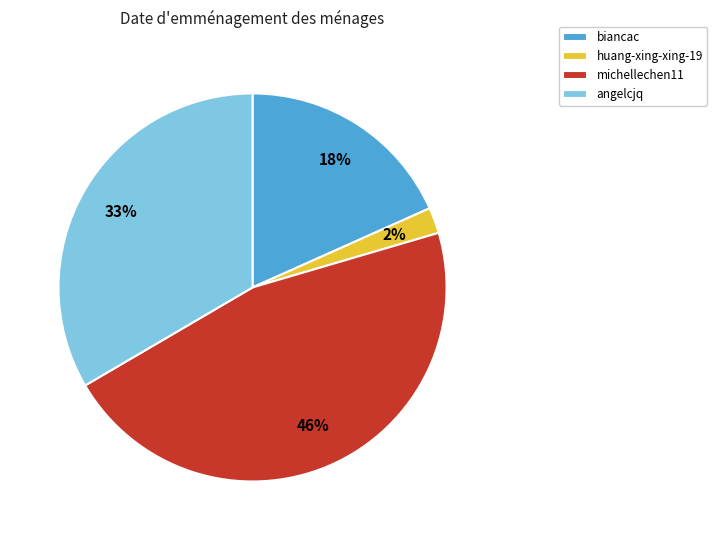

To the nearest percent, what percentage of the pie is angelcjq?

33%